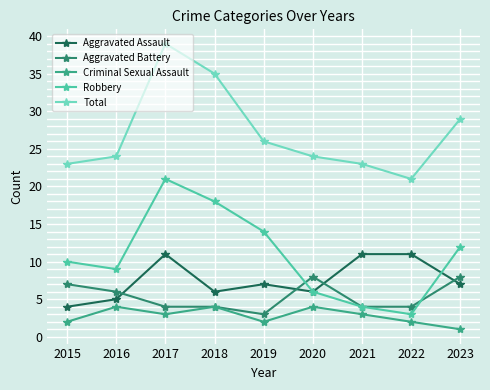

What is the sum of the Robbery values at 2019 and 2021?

18